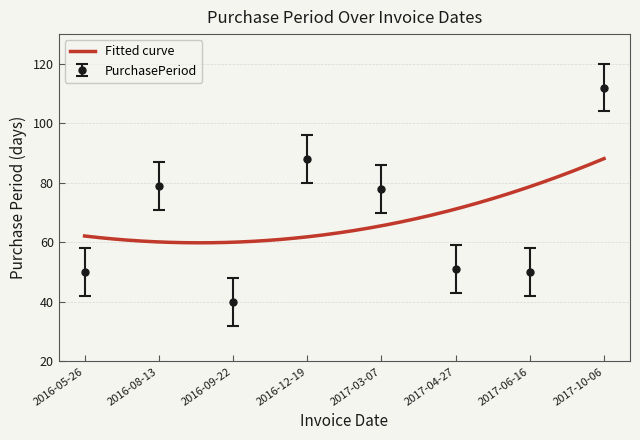

What is the average value?

68